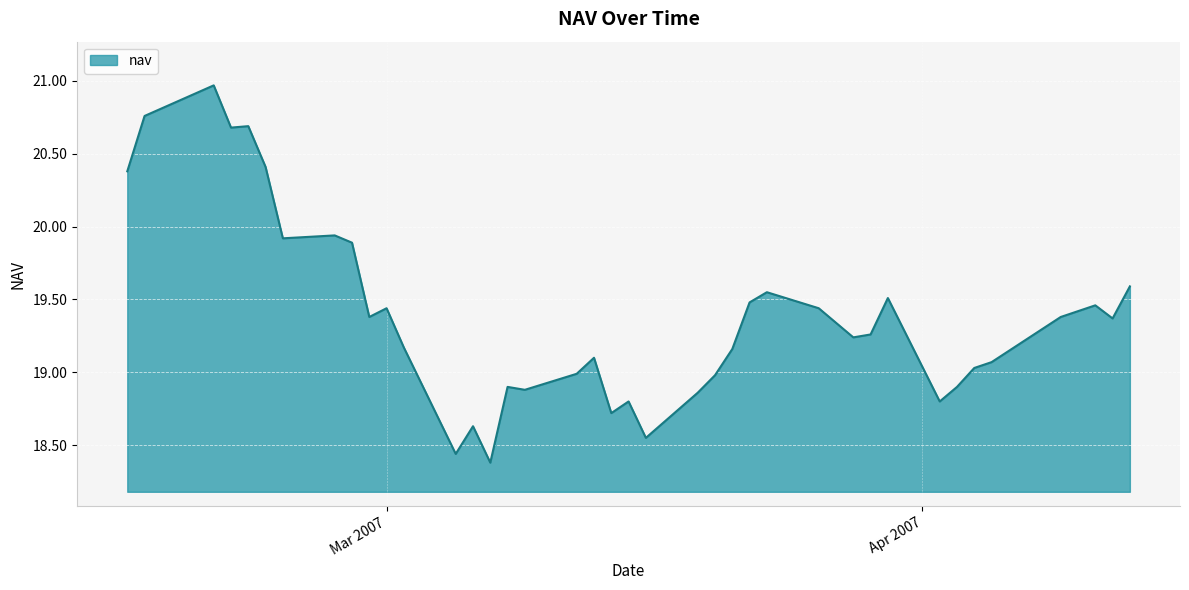

What is the difference between the maximum and minimum values?

2.6